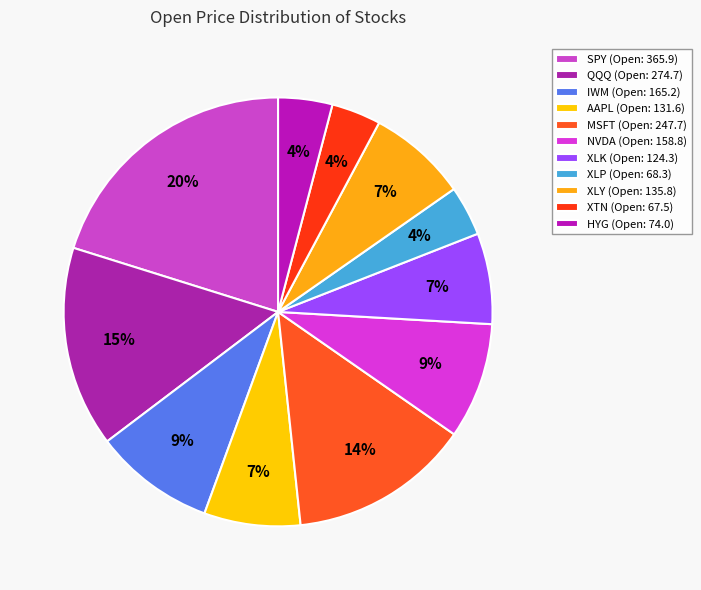

Count the number of slices in the pie.

11